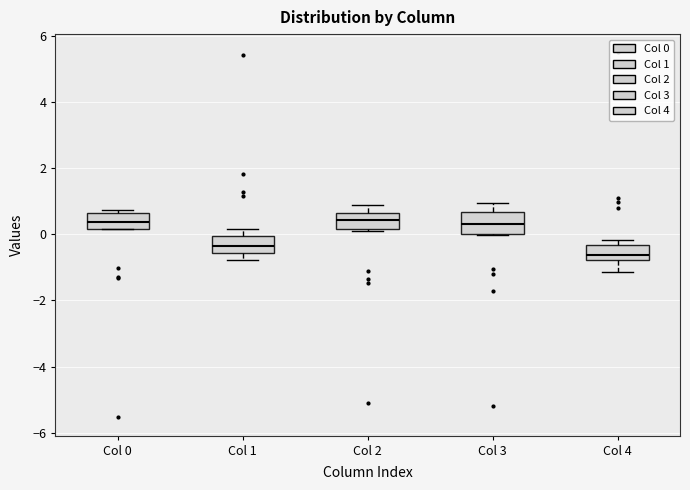

Reading left to right, read every box against the y-axis: the position of its median line, the range the box covers, and the ends of its whiskers. The values are not printed on the chart, so give them approximately, as read against the axis.

Col 0: median 0.4, box 0.2 to 0.6, whiskers 0.2 to 0.8
Col 1: median -0.4, box -0.6 to 0.0, whiskers -0.8 to 0.2
Col 2: median 0.4, box 0.2 to 0.6, whiskers 0.0 to 0.8
Col 3: median 0.4, box 0.0 to 0.6, whiskers 0.0 to 1.0
Col 4: median -0.6, box -0.8 to -0.4, whiskers -1.2 to -0.2